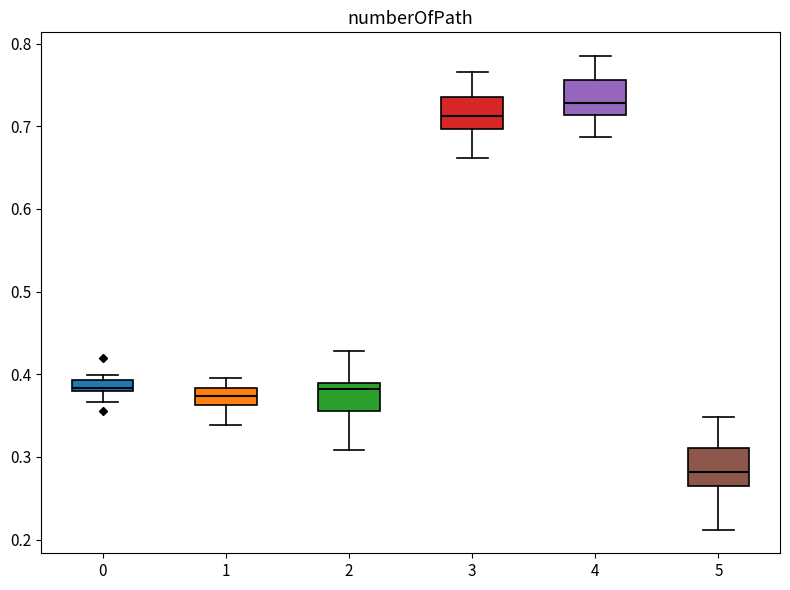

Where is the upper edge of the box at x = 1 on the y-axis? The values are not printed on the chart, so give them approximately, as read against the axis.

0.38